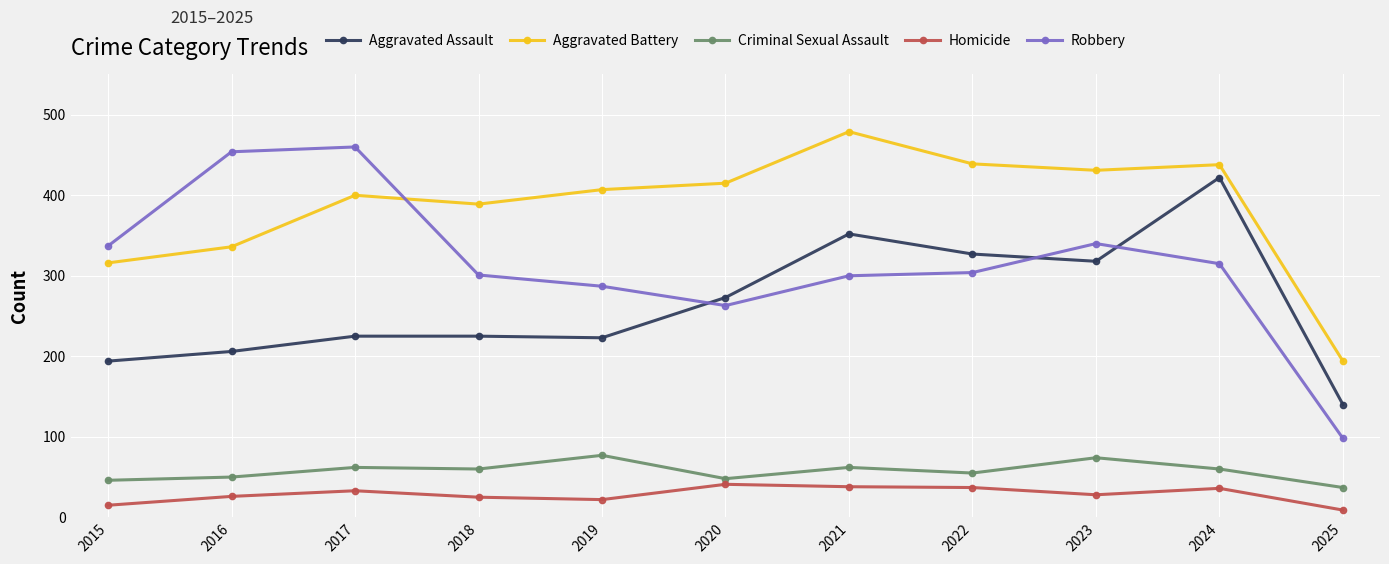

Count the number of categories in the chart.

11